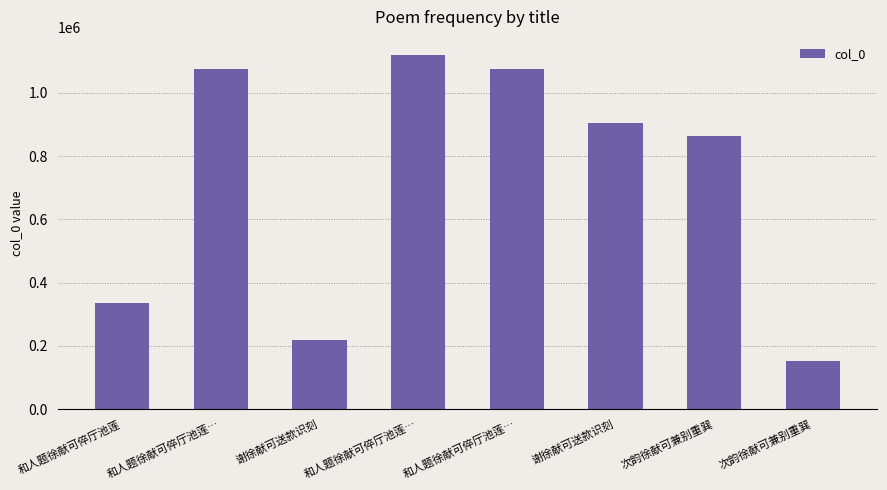

Are the bars horizontal?

No